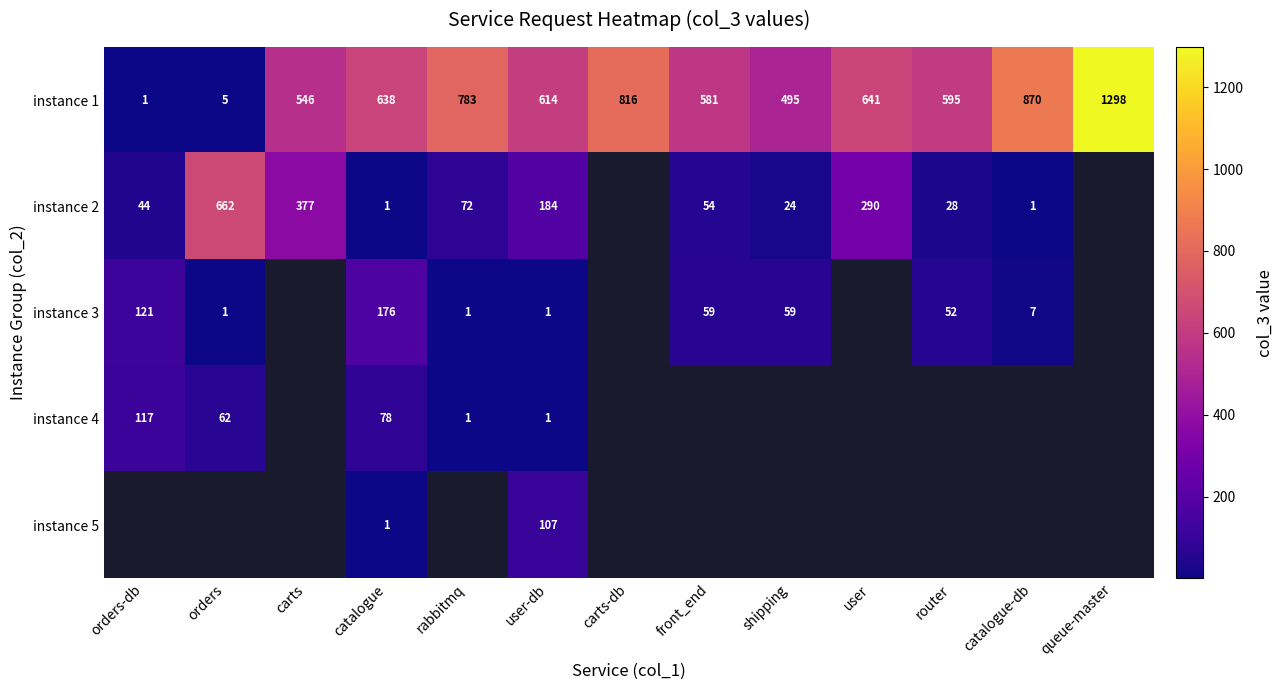

What is the sum of all instance 1 values?

7883